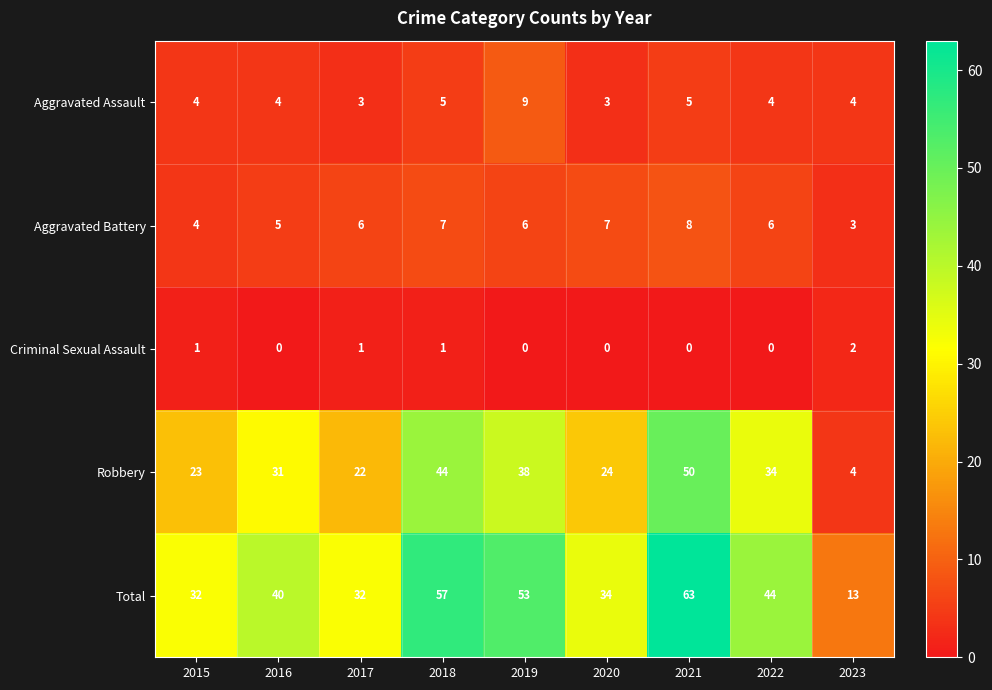

Where is Robbery nearest to the value 27?

2020